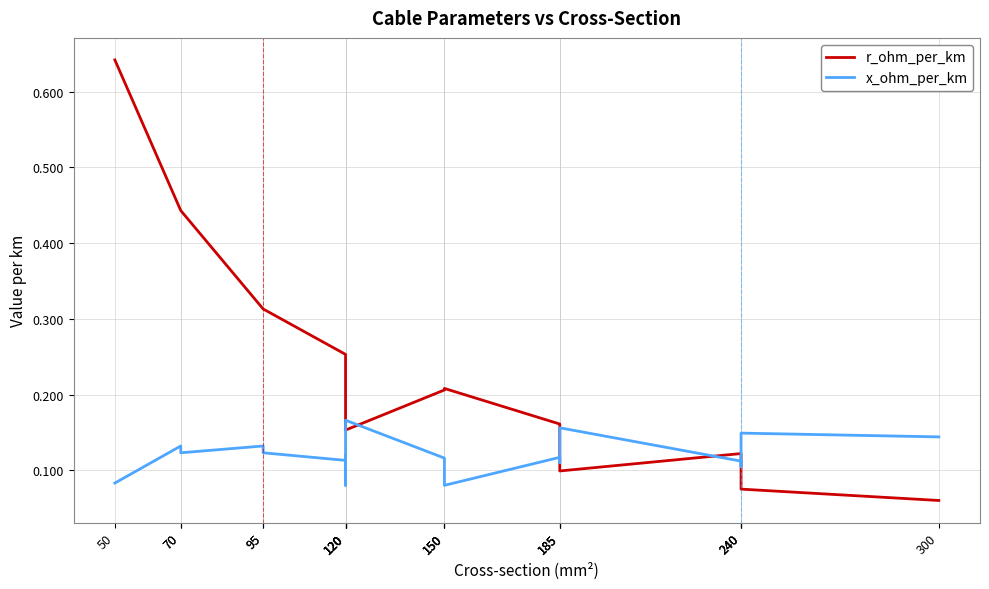

What is the average value of the r_ohm_per_km series?

0.2